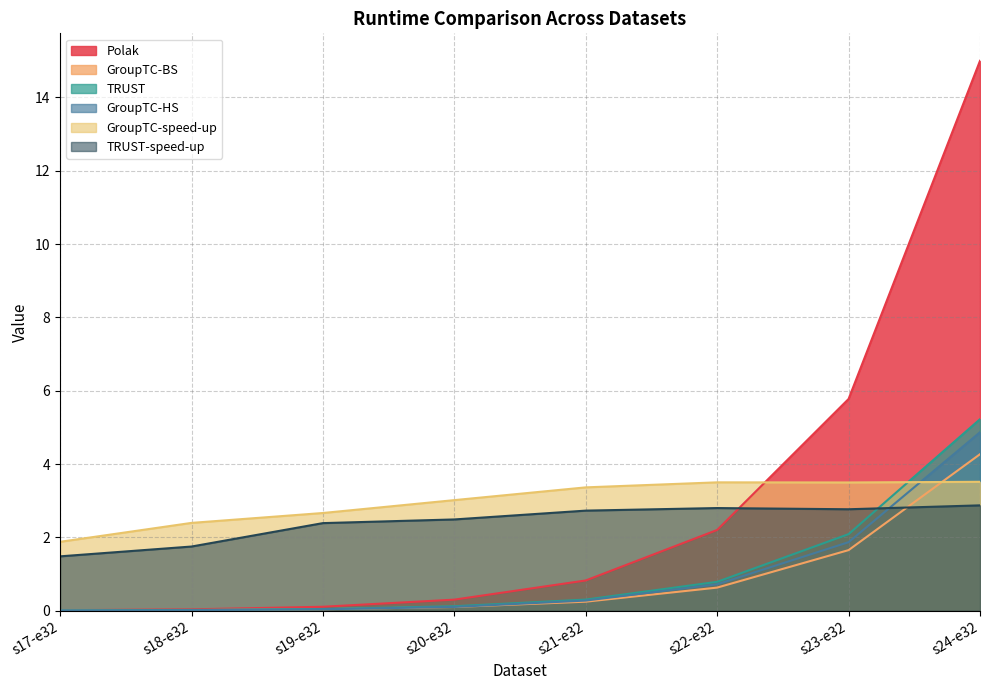

Rank the categories by GroupTC-speed-up value from lowest to highest.

s17-e32, s18-e32, s19-e32, s20-e32, s21-e32, s23-e32, s22-e32, s24-e32